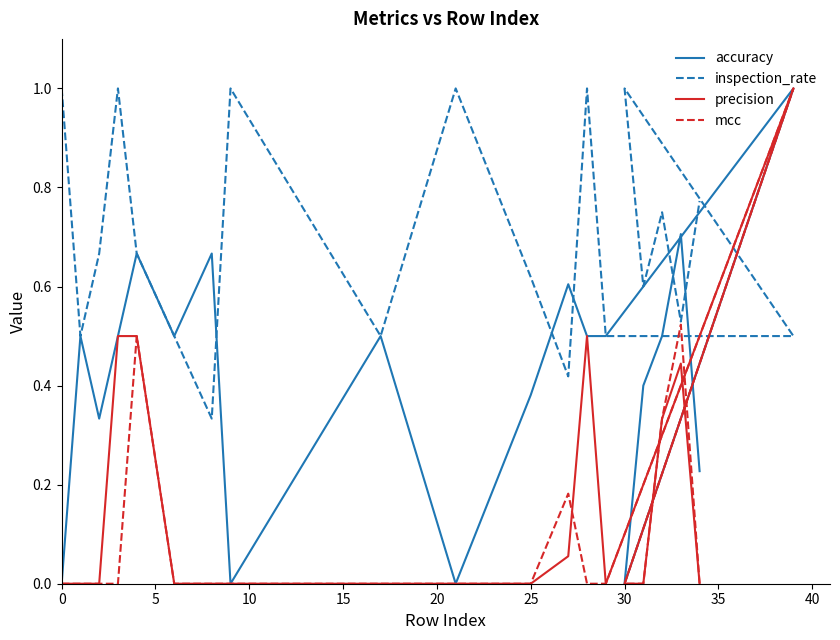

Rank the series by their maximum value, from lowest to highest.

accuracy, inspection_rate, precision, mcc